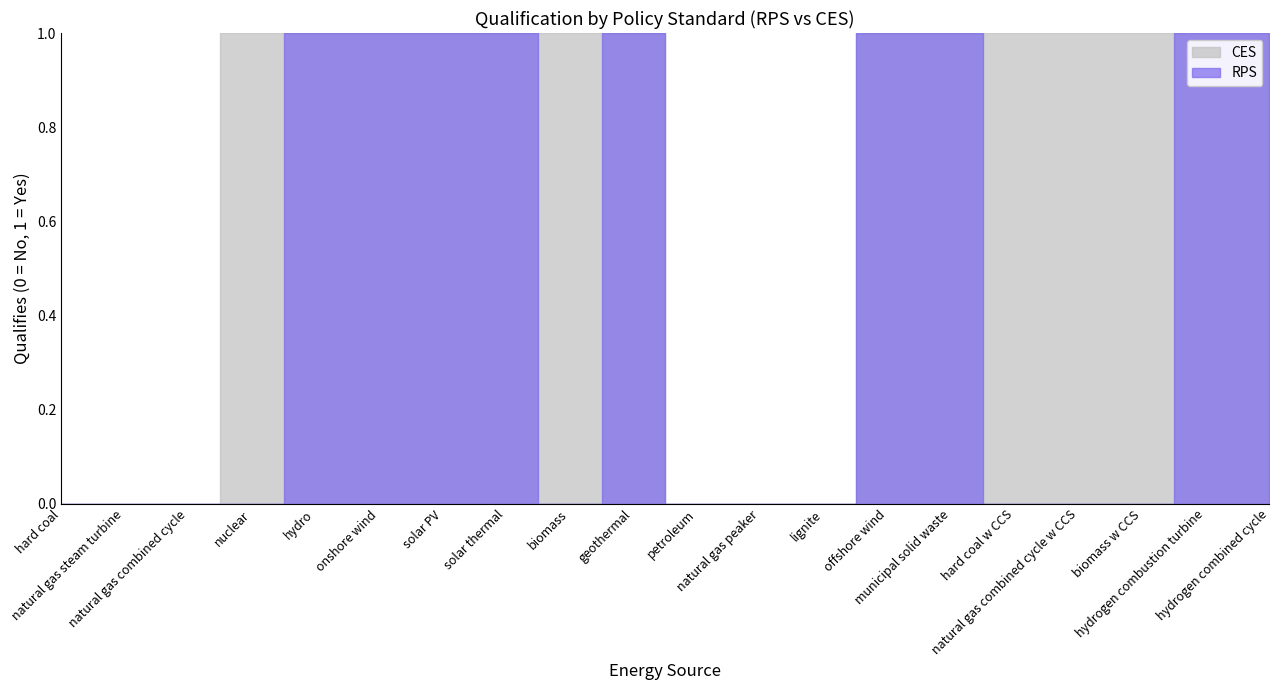

At which category does RPS reach its first local valley?

biomass